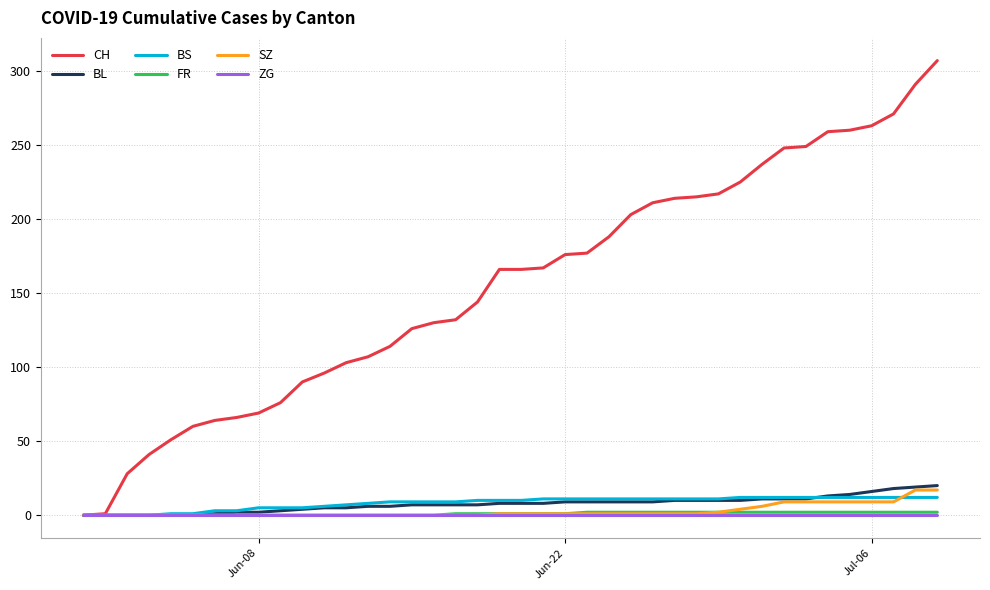

Does the chart display data point markers on the line(s)?

No